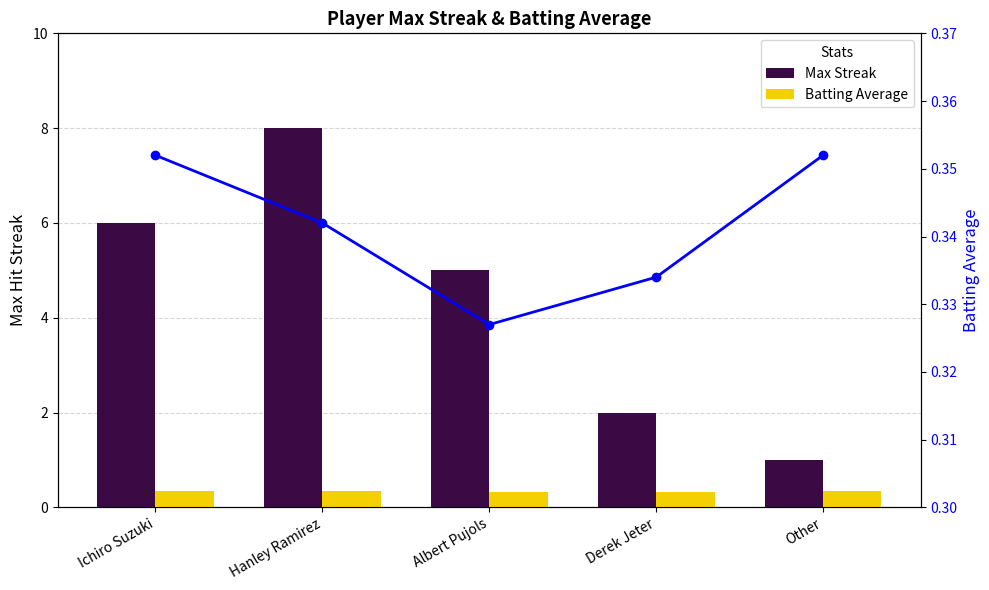

What is the value of the Batting Average (line) bar at the 2nd from the left?

0.3